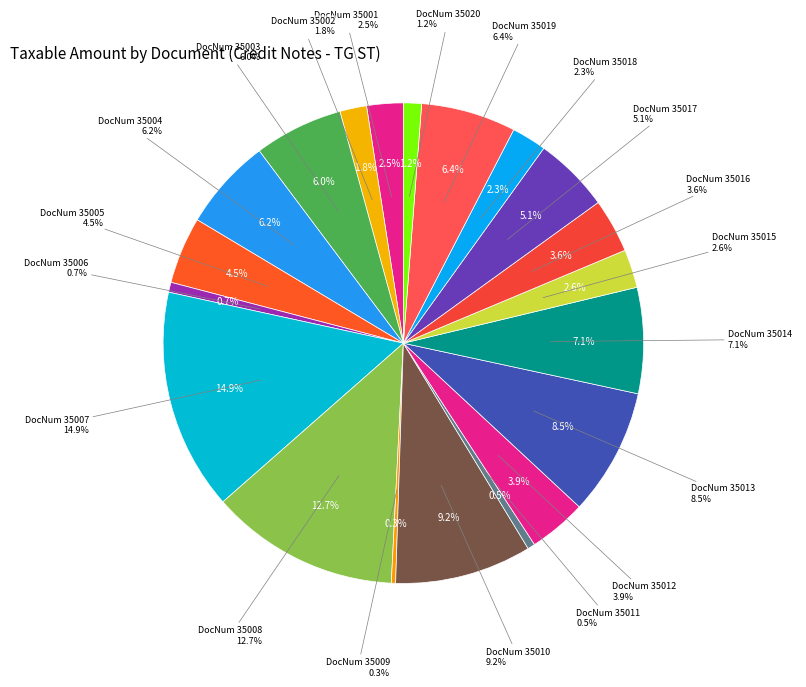

Which category has the smallest portion of the pie?

DocNum 35009